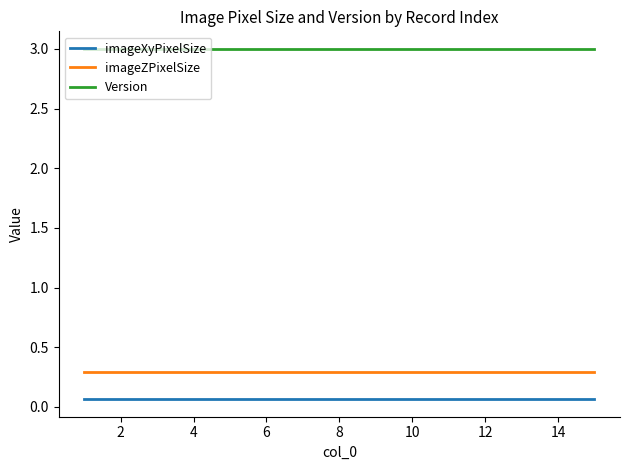

True or false: imageXyPixelSize and Version intersect in this chart.

False